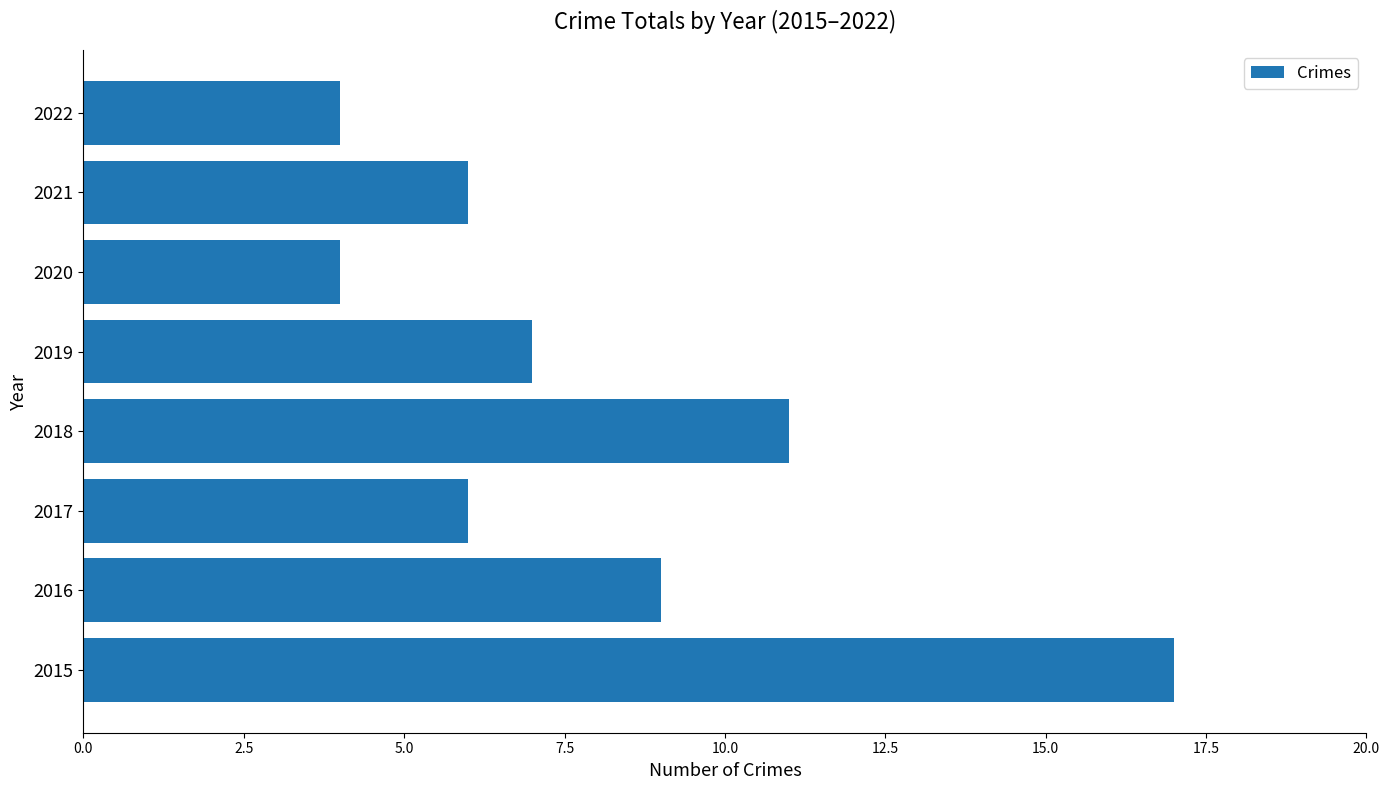

True or false: the data shows 17 at 2015.

True